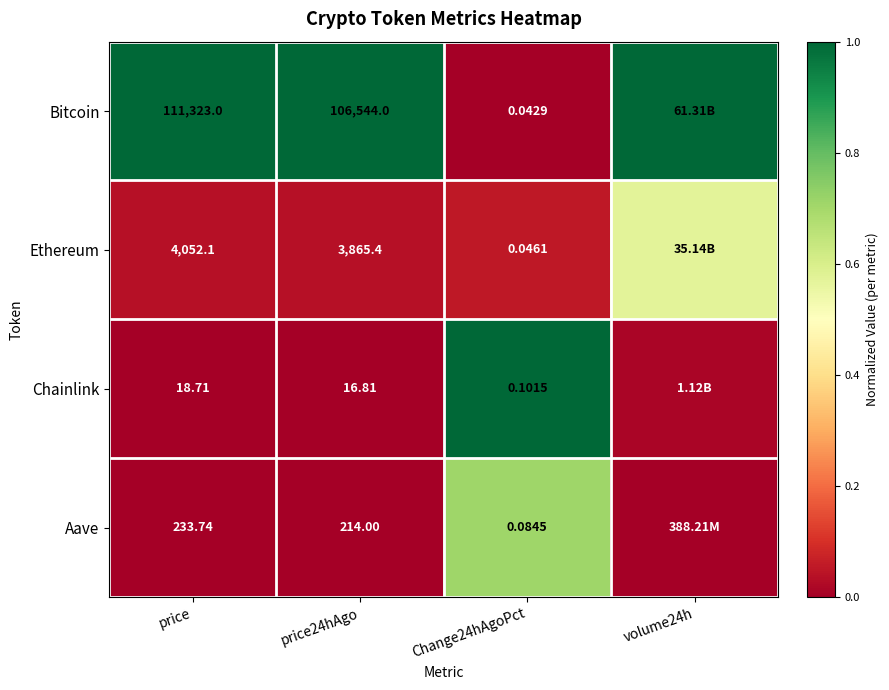

Count the number of categories in the chart.

4